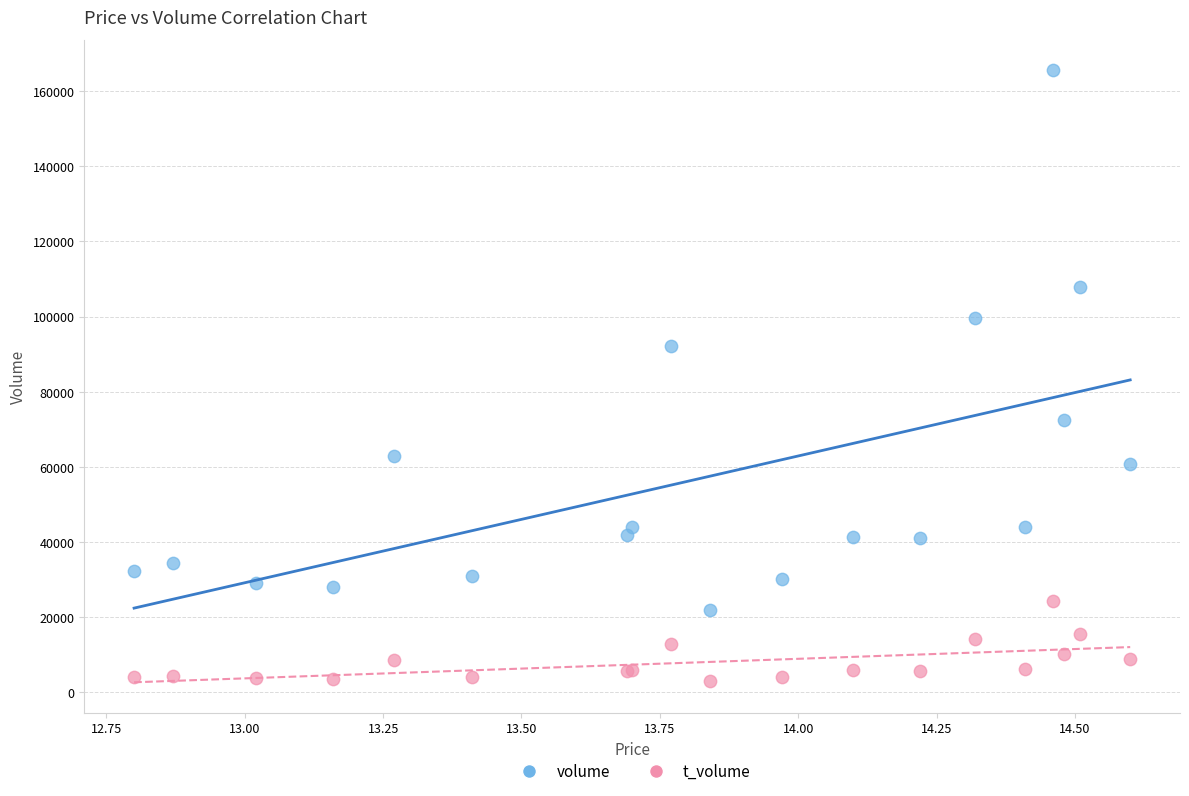

Across all series, what Y value is closest to 84295?

92245